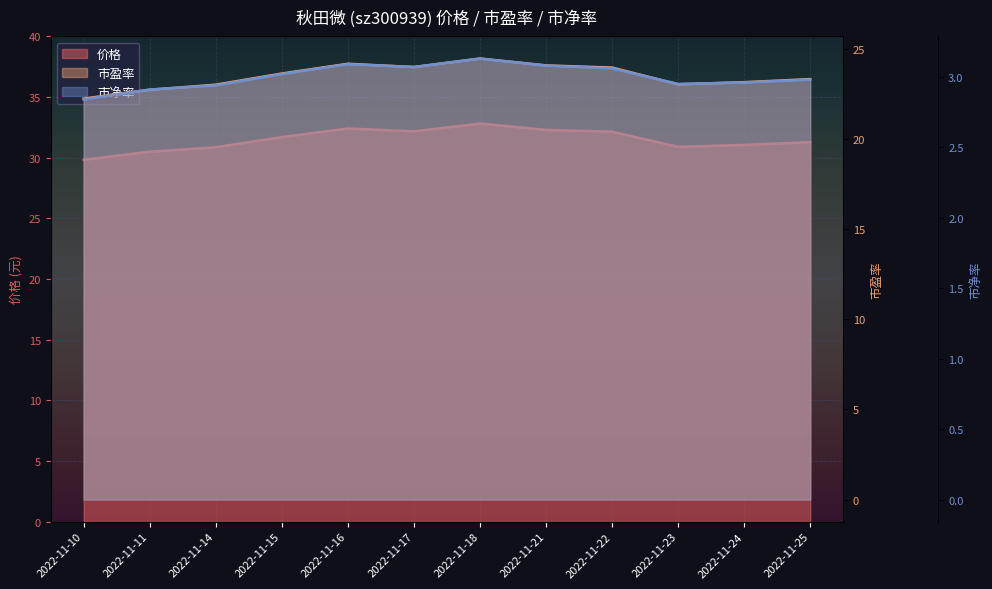

True or false: 市盈率 has more than 1 interior local peaks.

True